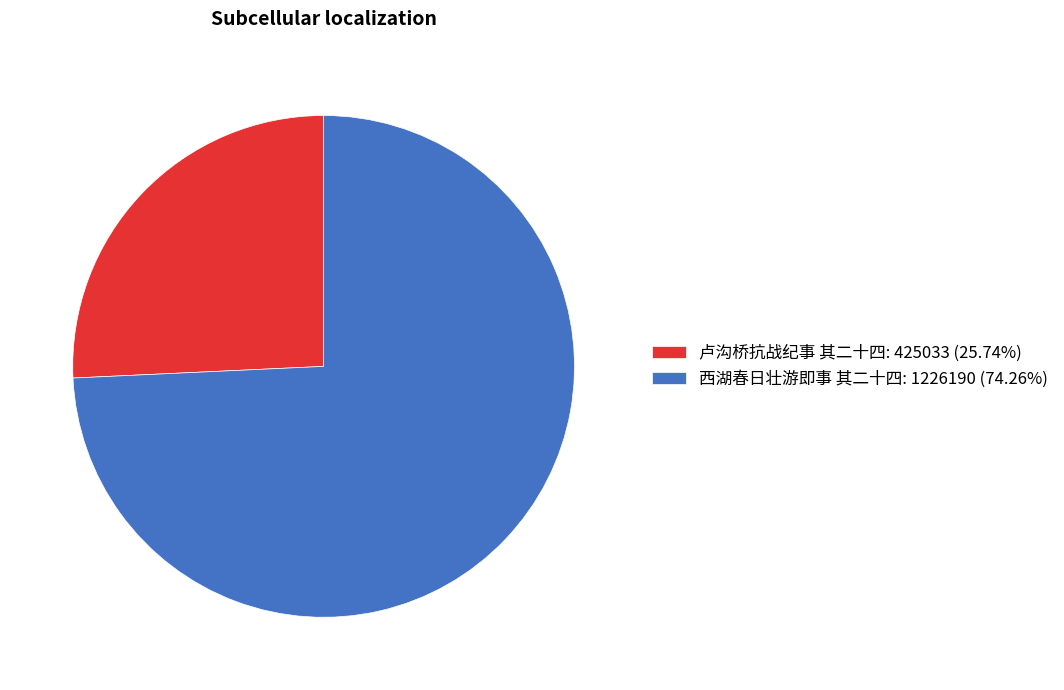

Do 卢沟桥抗战纪事 其二十四 and 西湖春日壮游即事 其二十四 together represent more than half of the pie?

Yes